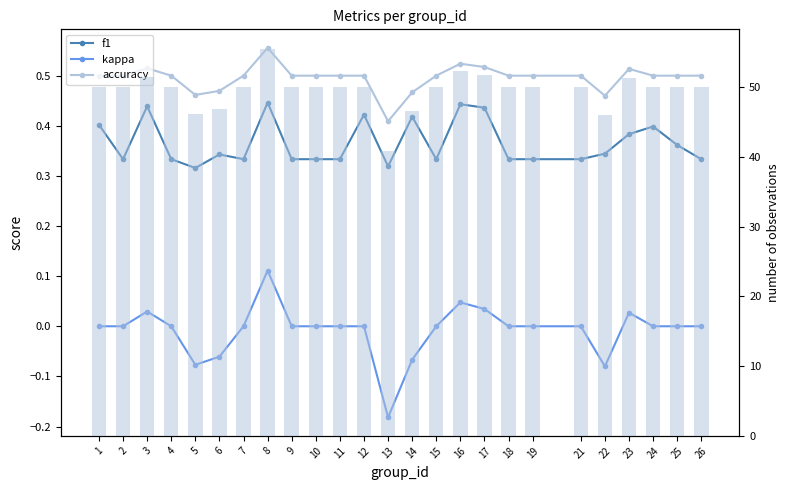

What is the smallest value displayed?

-0.2